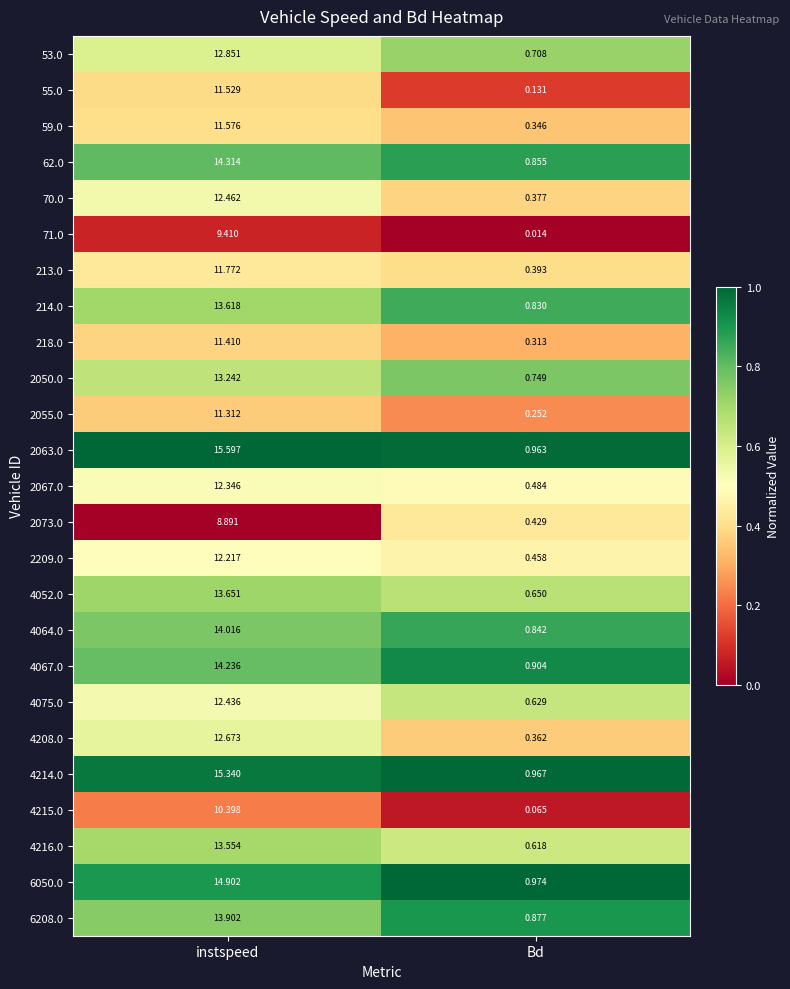

Rank the categories by 6208.0 value from highest to lowest.

instspeed, Bd